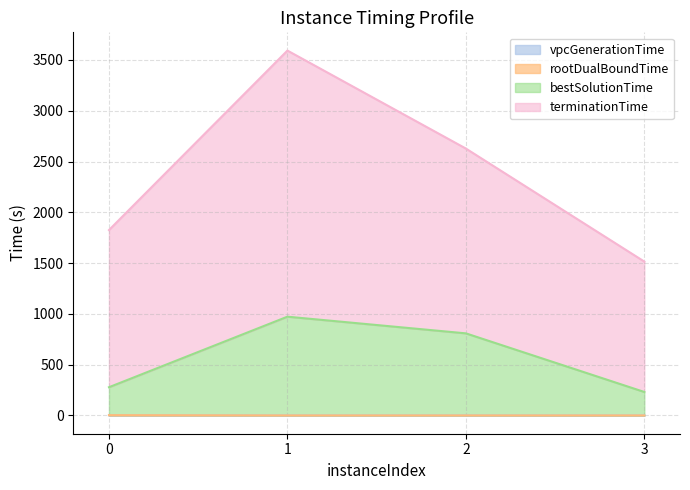

How many interior local peaks does the terminationTime series have?

1